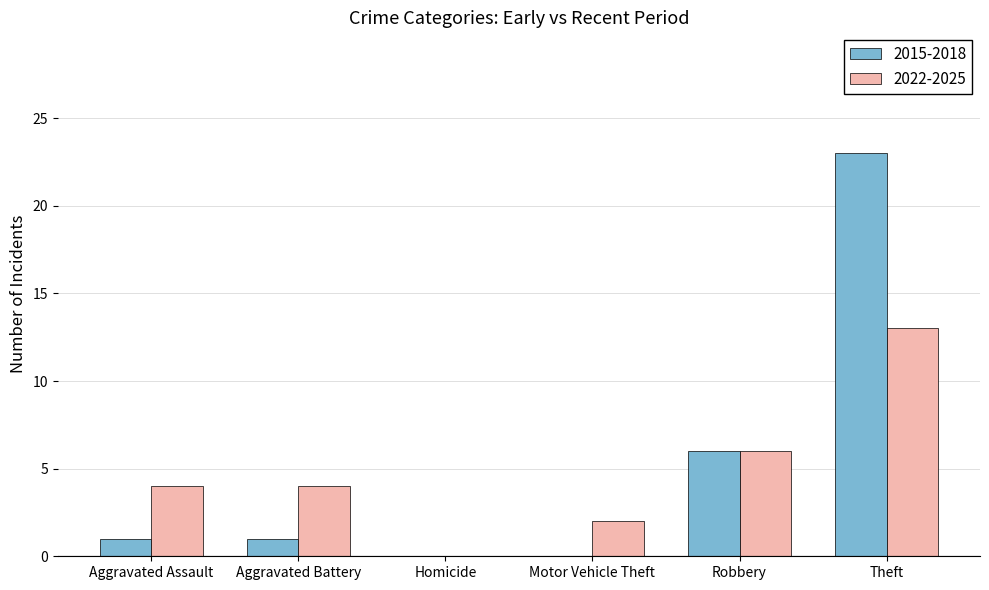

The value of 2022-2025 at Aggravated Assault is 3. True or false?

False